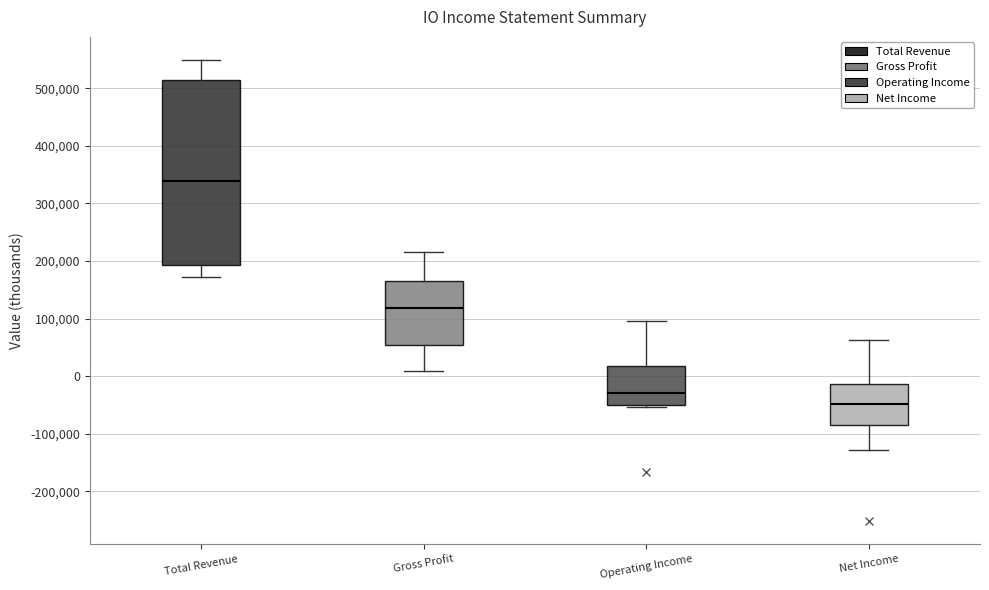

Reading left to right, transcribe this box plot: for each box, give where its median line is, the range the box spans, and where its two whiskers end, as read against the y-axis. The values are not printed on the chart, so give them approximately, as read against the axis.

Total Revenue: median 340000, box 190000 to 510000, whiskers 170000 to 550000
Gross Profit: median 120000, box 50000 to 170000, whiskers 10000 to 220000
Operating Income: median -30000, box -50000 to 20000, whiskers -50000 (just below the box's lower edge) to 90000
Net Income: median -50000, box -90000 to -10000, whiskers -130000 to 60000